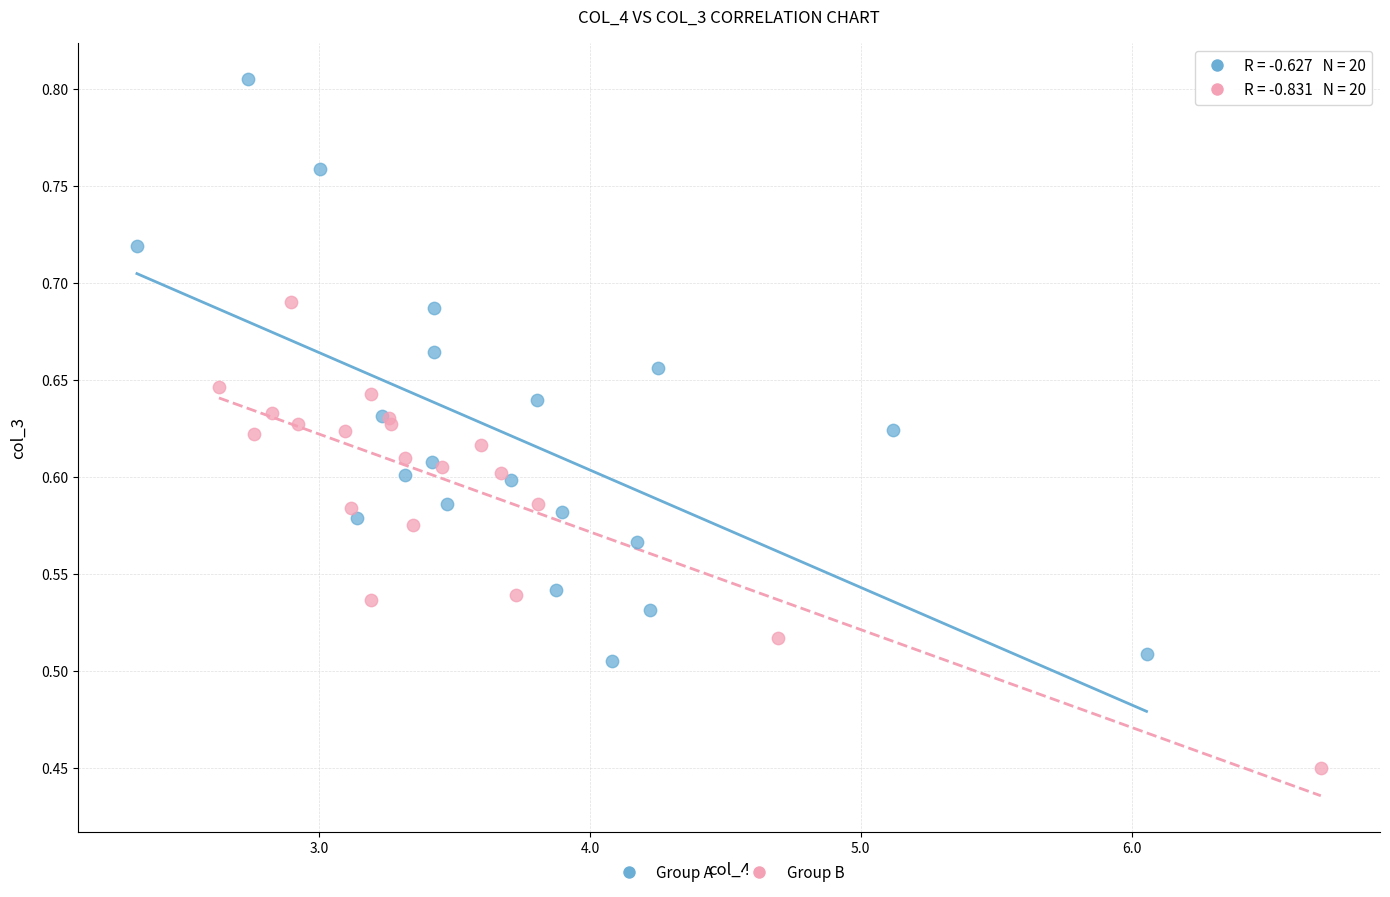

Which series reaches the maximum Y coordinate?

Group A